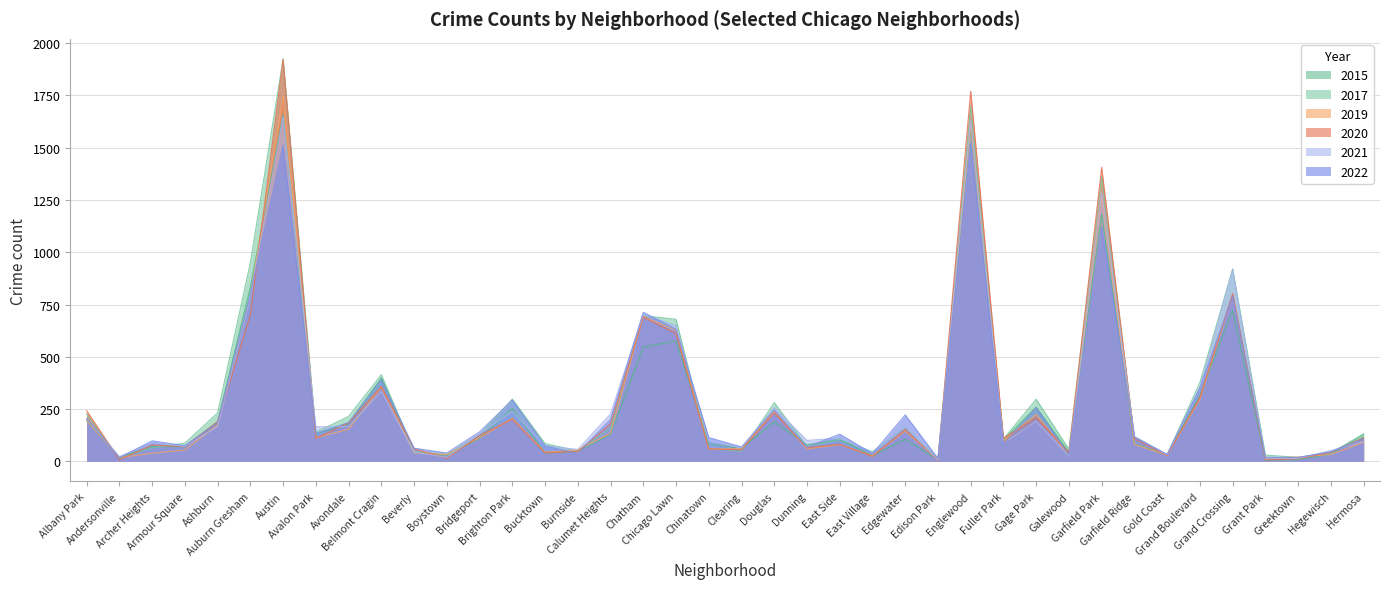

Reading right to left, transcribe all the data shown in this chart.

2015: 131	34	9	5	723	315	31	84	1181	43	259	104	1595	8	106	27	104	79	189	61	84	576	546	129	48	40	252	110	30	44	399	180	131	1659	833	190	70	72	20	193
2017: 130	42	19	30	920	377	31	117	1362	58	297	107	1699	12	163	46	105	71	281	48	62	679	697	159	50	85	298	126	32	47	414	215	139	1924	949	232	87	65	15	227
2019: 91	33	21	16	798	297	30	81	1267	28	224	100	1611	7	145	27	80	59	240	61	59	626	693	135	55	44	206	113	33	41	356	154	113	1747	791	173	54	39	18	194
2020: 113	44	12	7	802	306	28	108	1406	43	210	111	1770	5	152	24	82	65	232	55	60	610	690	178	47	41	201	124	14	61	358	184	110	1923	699	190	70	78	8	242
2021: 95	52	14	15	918	354	31	120	1283	25	192	87	1629	6	165	42	112	100	258	64	99	649	703	227	57	75	239	132	19	45	335	166	166	1648	786	167	71	91	23	202
2022: 109	46	19	19	791	351	34	115	1122	30	257	83	1521	14	222	37	130	68	246	69	114	631	713	200	38	74	293	141	40	63	390	186	133	1512	800	185	75	98	17	206